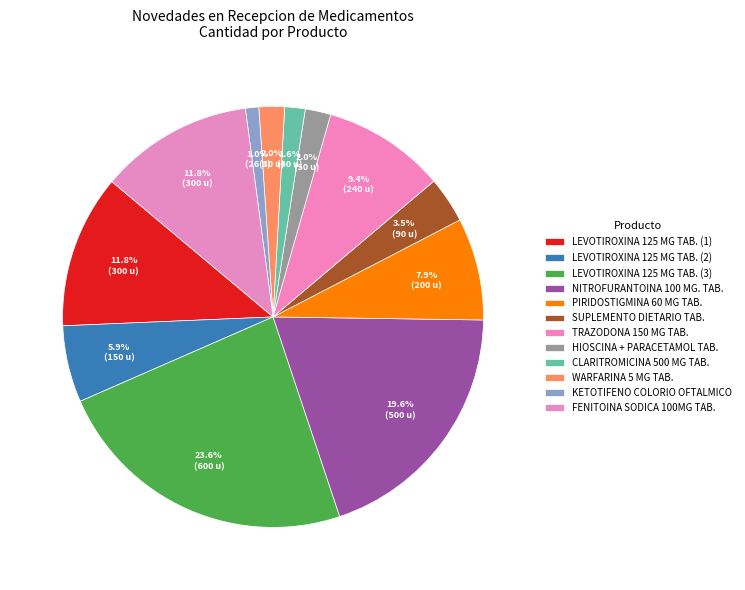

True or false: WARFARINA 5 MG TAB. accounts for 1% of the total.

False